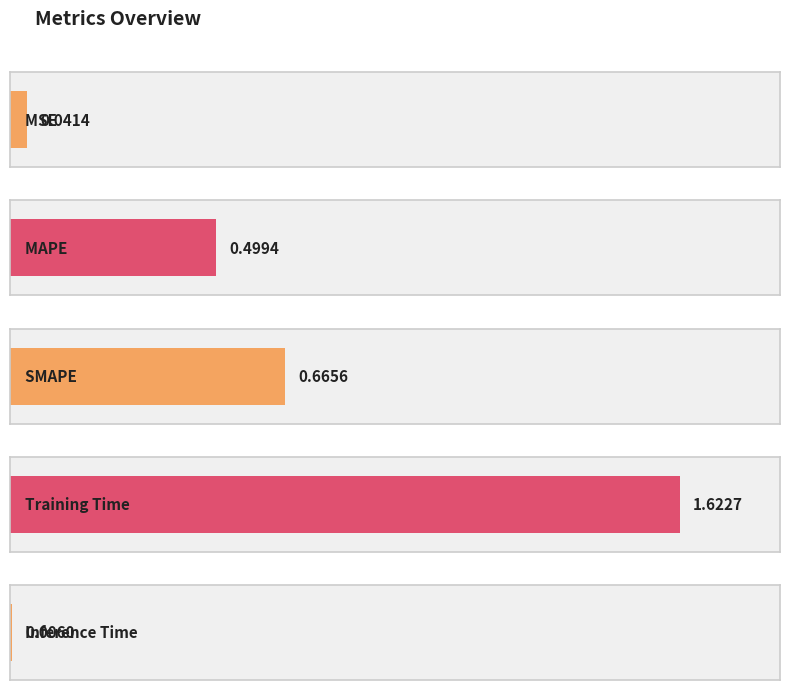

Reading left to right, extract all data points from this chart.

0.0	0.5	0.7	1.6	0.0